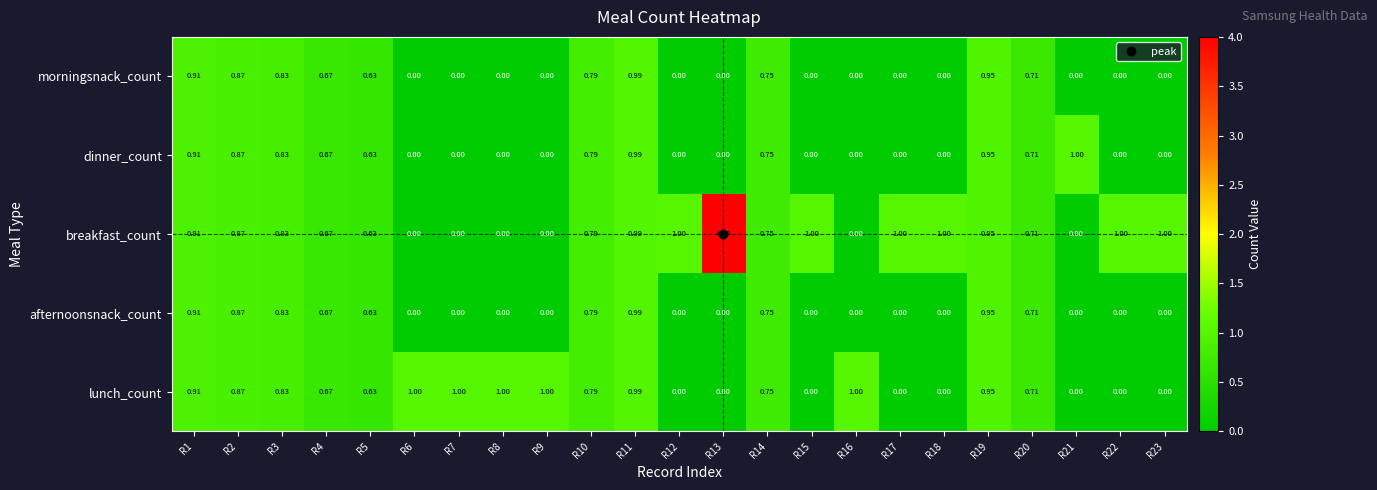

Which series has the largest total across all categories?

breakfast_count